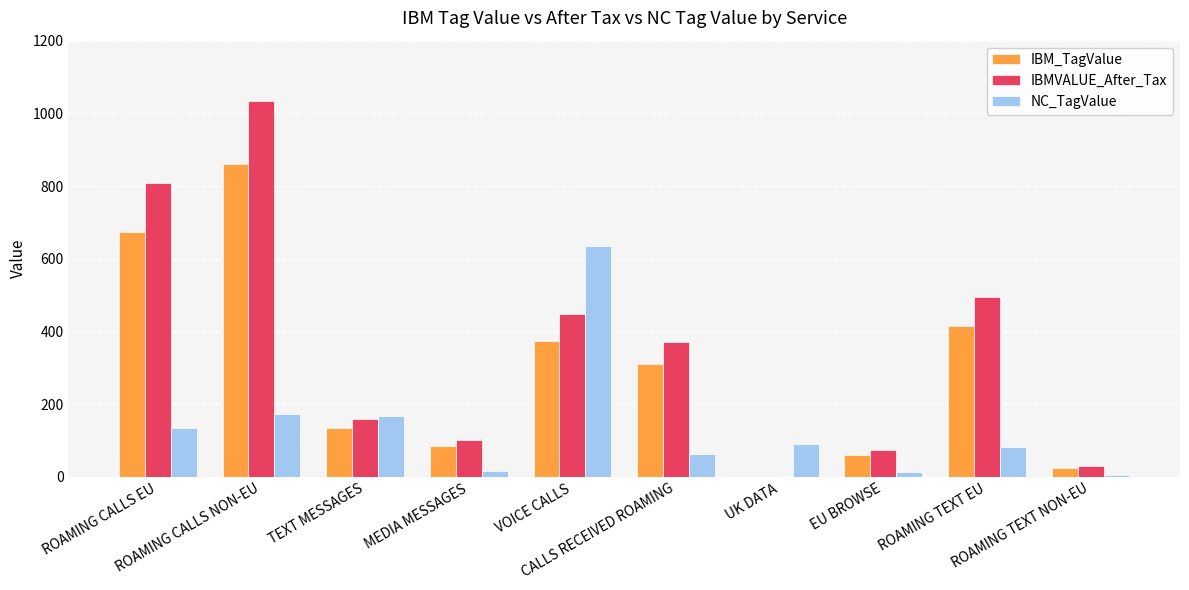

Does the chart contain stacked bars?

No